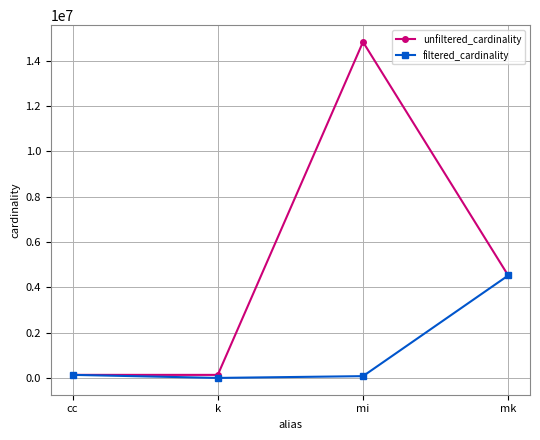

At which category is the sum across all series the highest?

mi